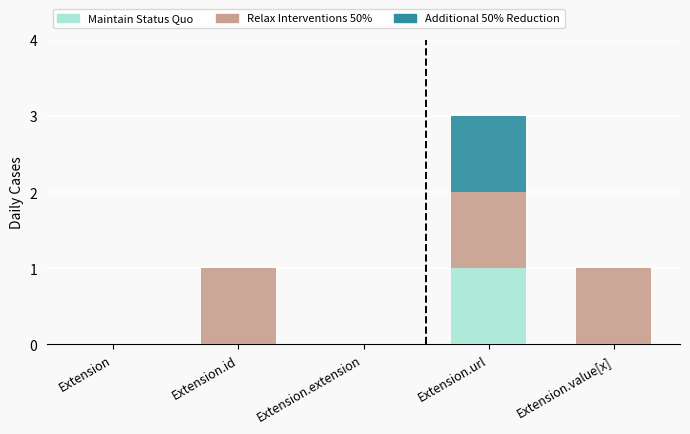

How many series are shown in this chart?

3